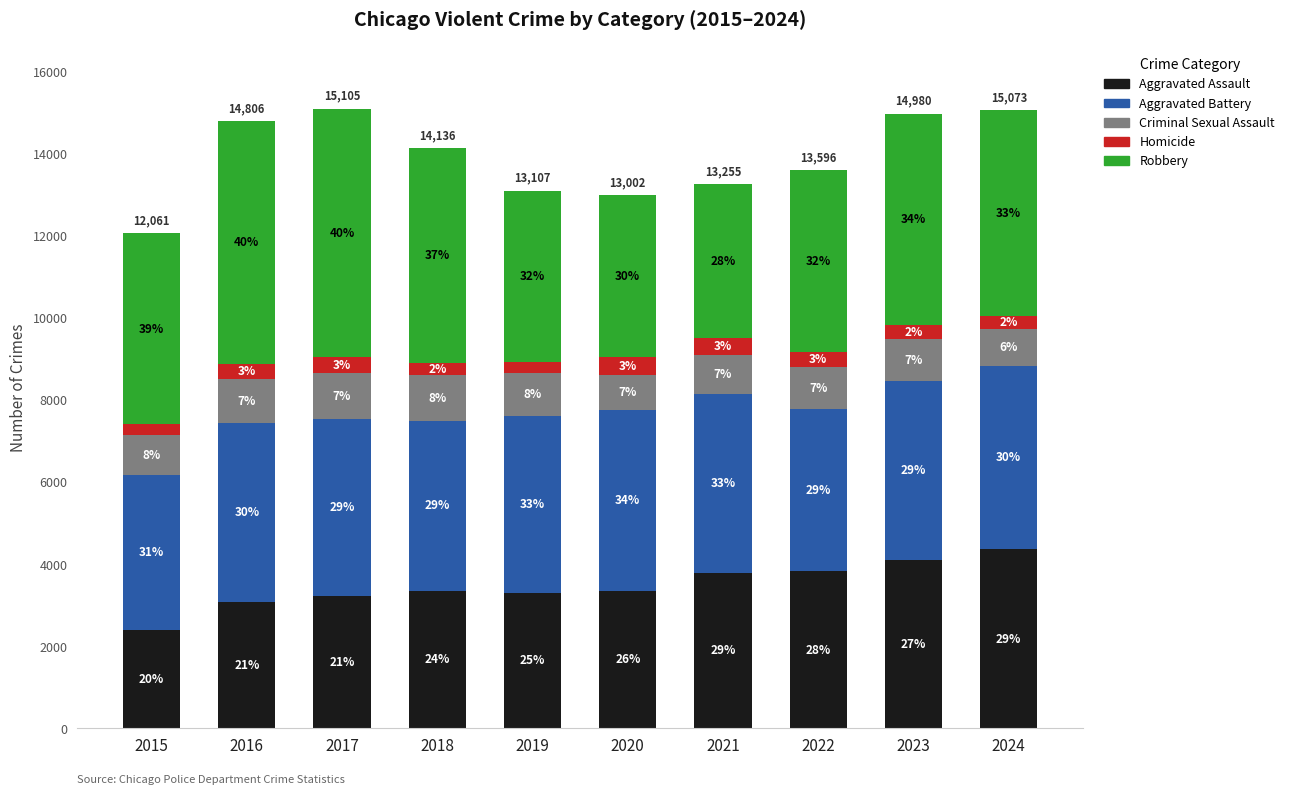

What is the difference between the Aggravated Battery values at 2015 and 2024?

698